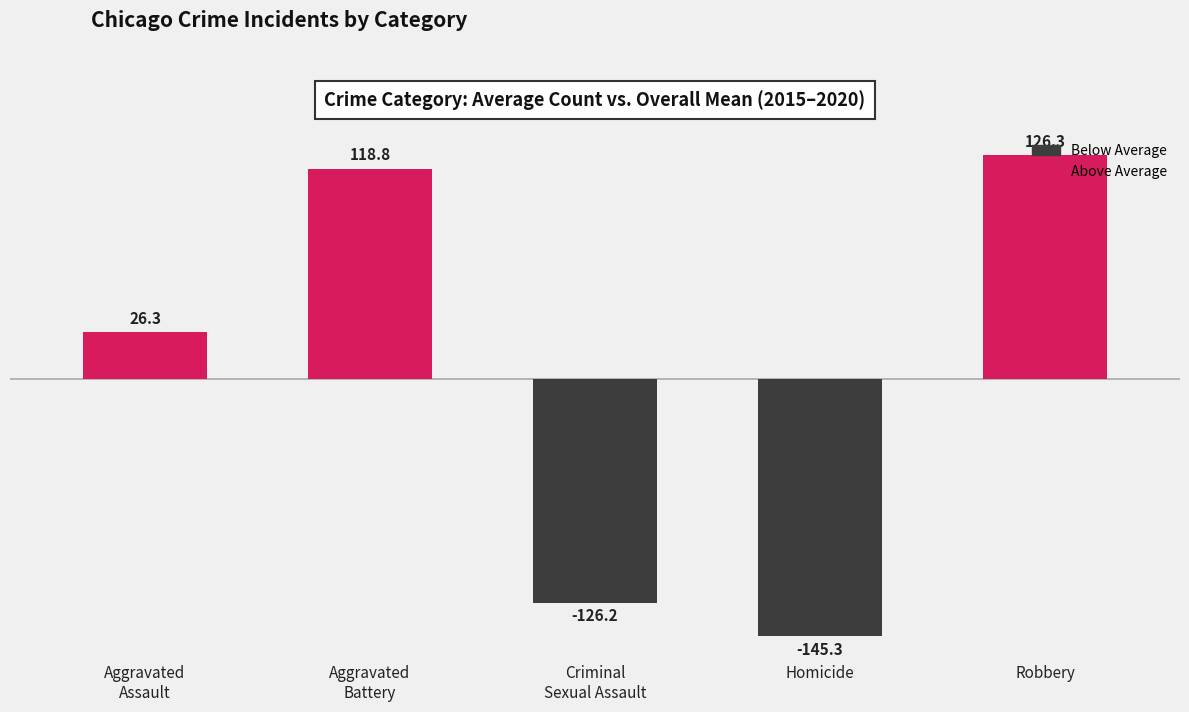

What is the value of the 2nd bar from the left?

118.8